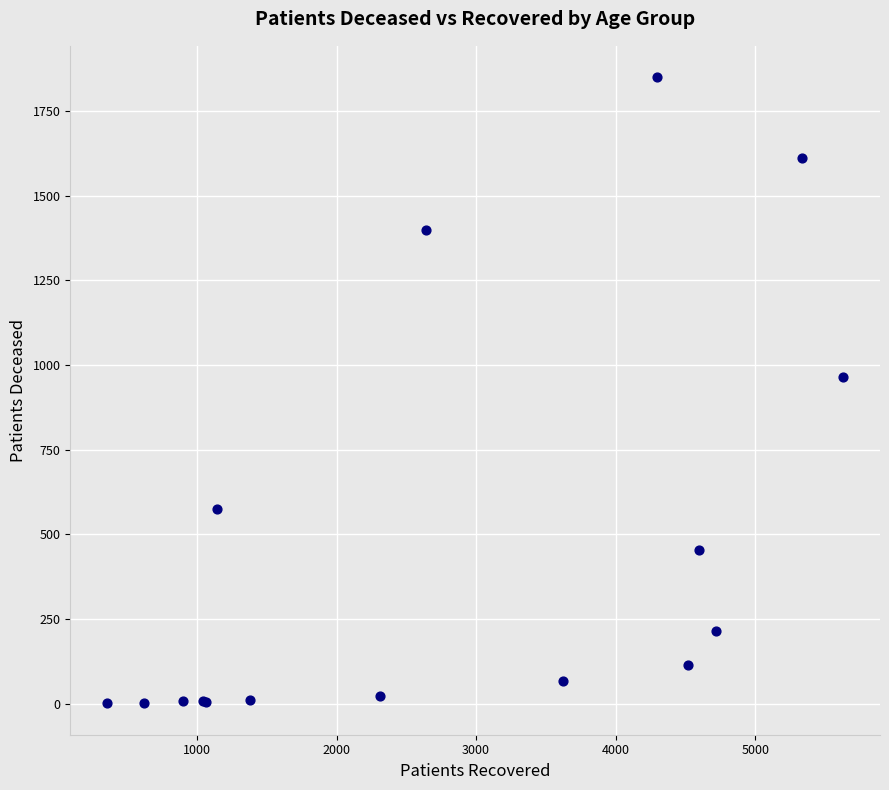

What Y value in the scatter plot is closest to 925?

965